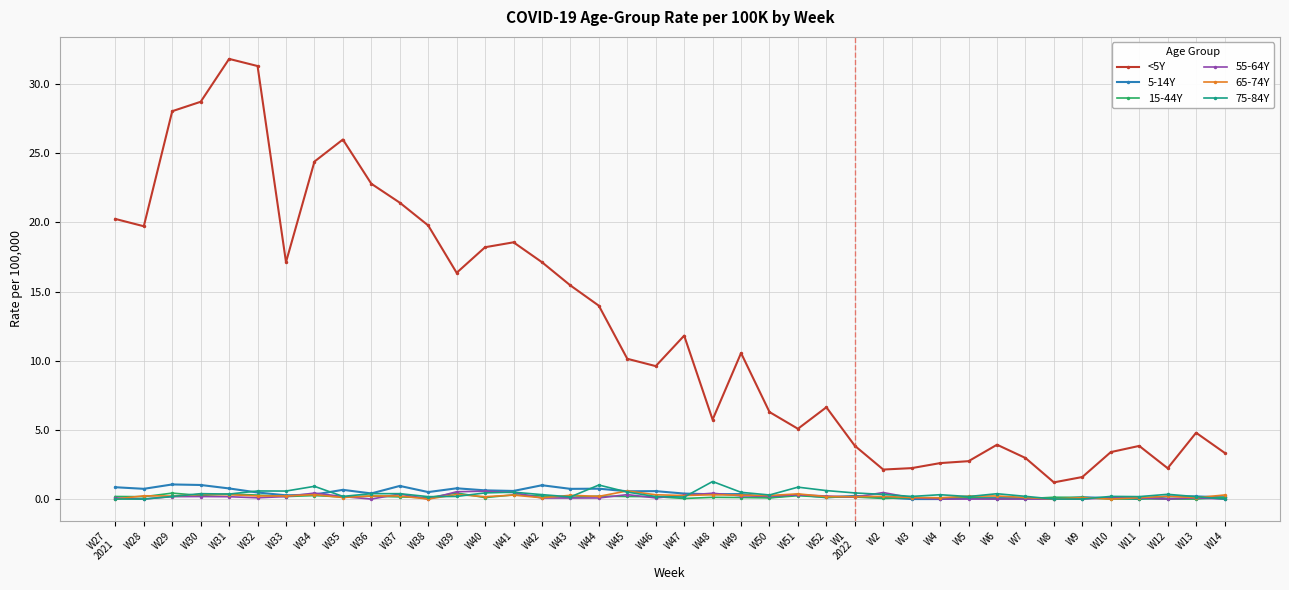

Which series has the largest total across all categories?

<5Y